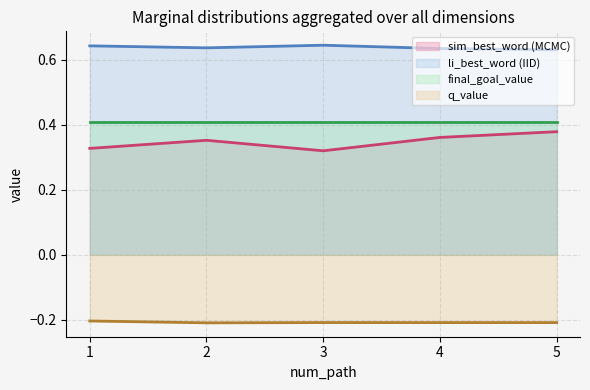

At how many categories does at least one series exceed 0?

5